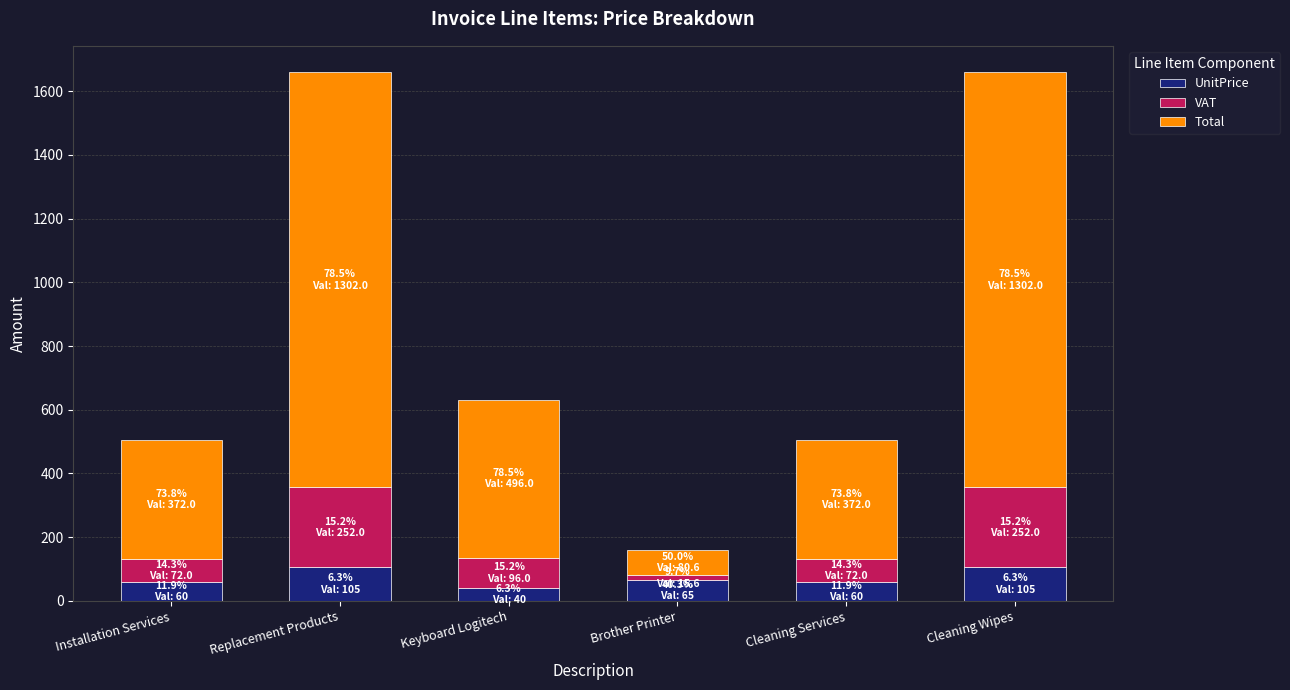

What are all the series names shown in the legend?

UnitPrice, VAT, Total